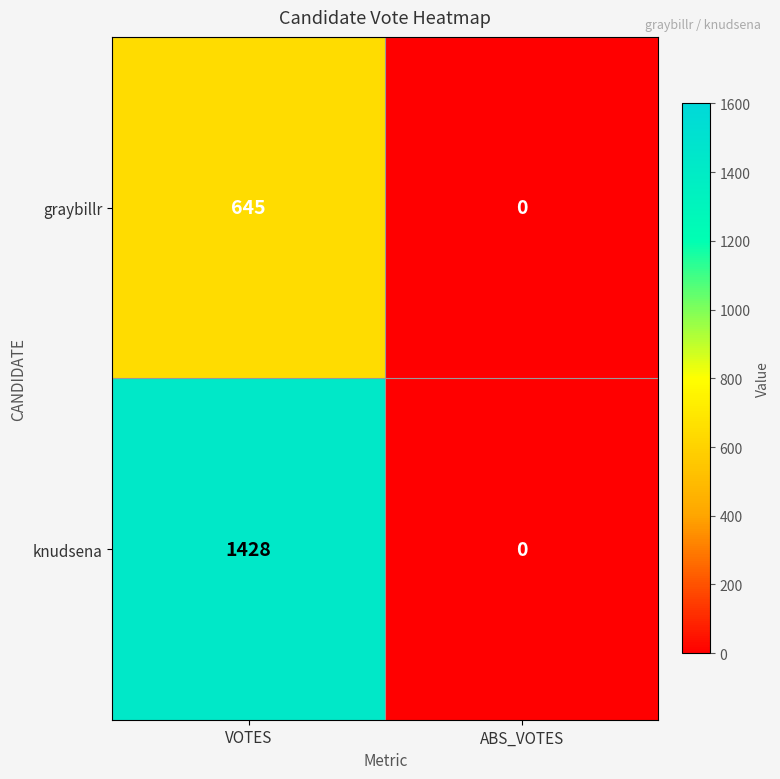

What is the difference between the maximum and minimum values in the knudsena series?

1428